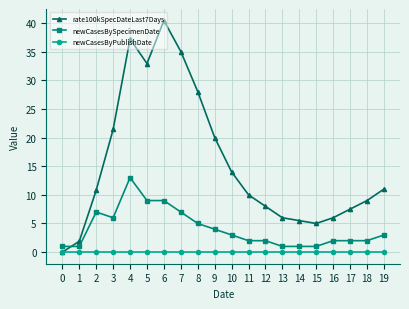

Reading left to right, what are all the values shown in this chart?

rate100kSpecDateLast7Days: 0=0.0	1=1.9	2=10.8	3=21.4	4=37.2	5=32.9	6=40.4	7=35.0	8=28.0	9=20.0	10=14.0	11=10.0	12=8.0	13=6.0	14=5.5	15=5.0	16=6.0	17=7.5	18=9.0	19=11.0
newCasesBySpecimenDate: 0=1.0	1=1.0	2=7.0	3=6.0	4=13.0	5=9.0	6=9.0	7=7.0	8=5.0	9=4.0	10=3.0	11=2.0	12=2.0	13=1.0	14=1.0	15=1.0	16=2.0	17=2.0	18=2.0	19=3.0
newCasesByPublishDate: 0=0.0	1=0.0	2=0.0	3=0.0	4=0.0	5=0.0	6=0.0	7=0.0	8=0.0	9=0.0	10=0.0	11=0.0	12=0.0	13=0.0	14=0.0	15=0.0	16=0.0	17=0.0	18=0.0	19=0.0